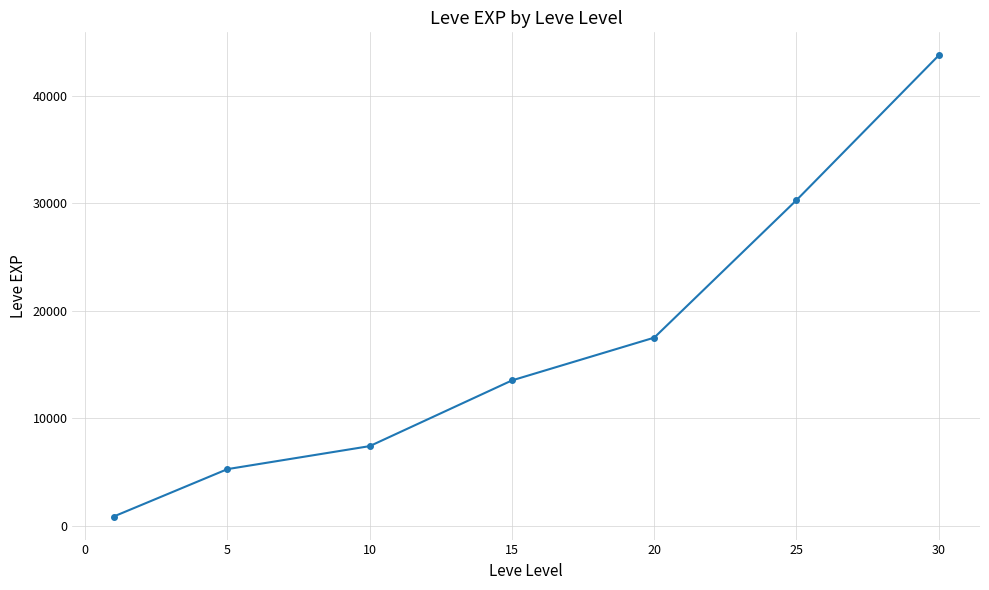

True or false: there are more than 0 points higher than both neighbors.

False